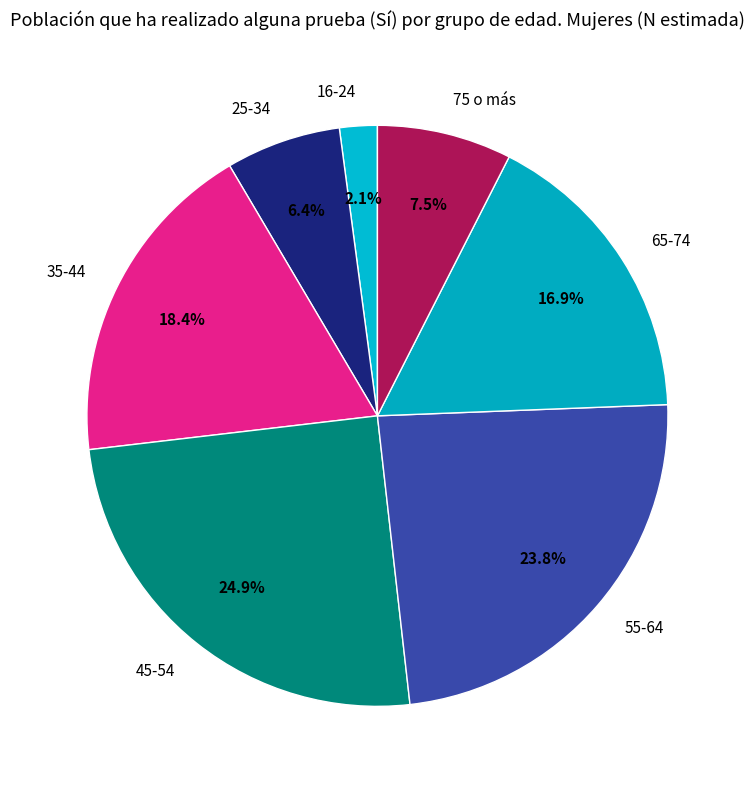

To the nearest percent, what portion does 16-24 represent?

2%